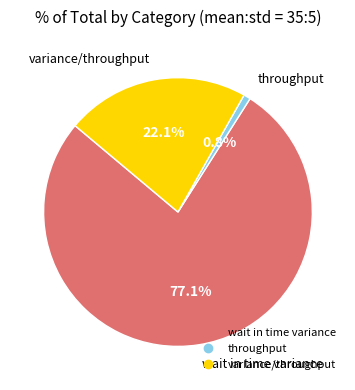

To the nearest percent, what portion does wait in time variance represent?

77%